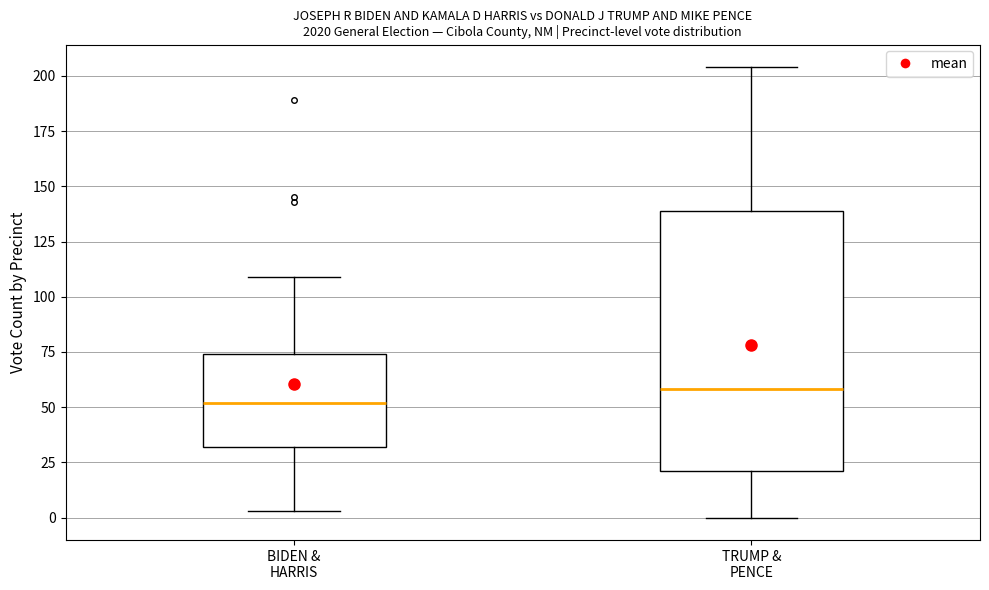

Where is the lower edge of the box for TRUMP & PENCE on the y-axis? The values are not printed on the chart, so give them approximately, as read against the axis.

20